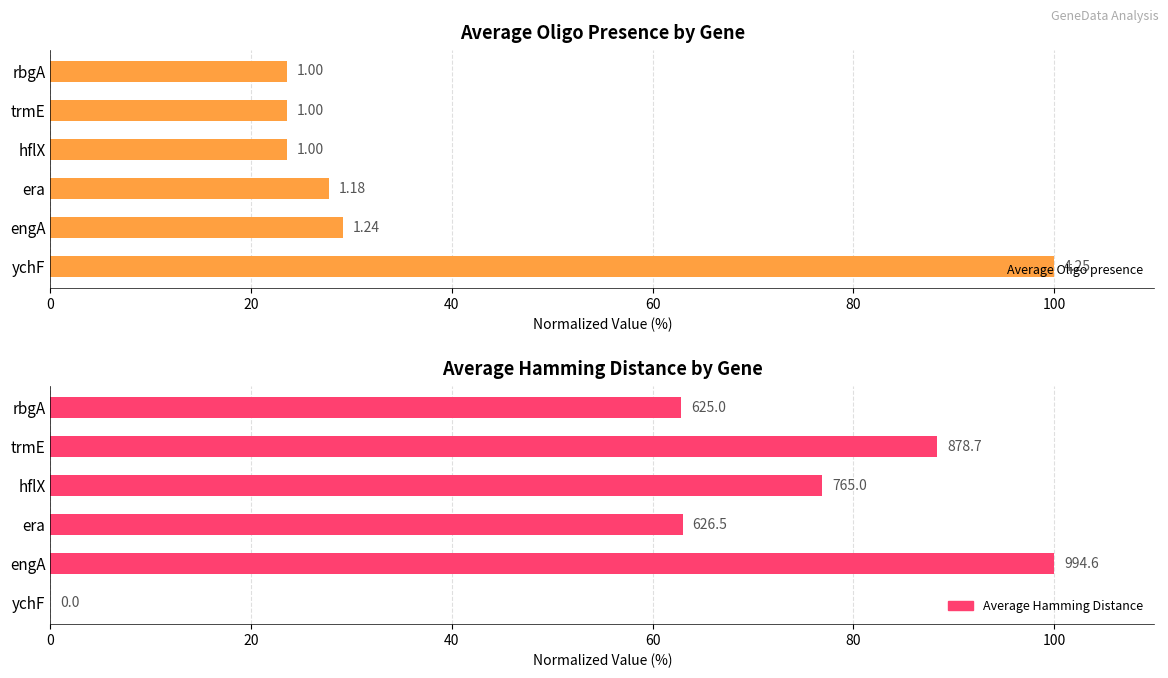

What is the difference between the maximum and second lowest values in the Average Hamming Distance series?

37.2